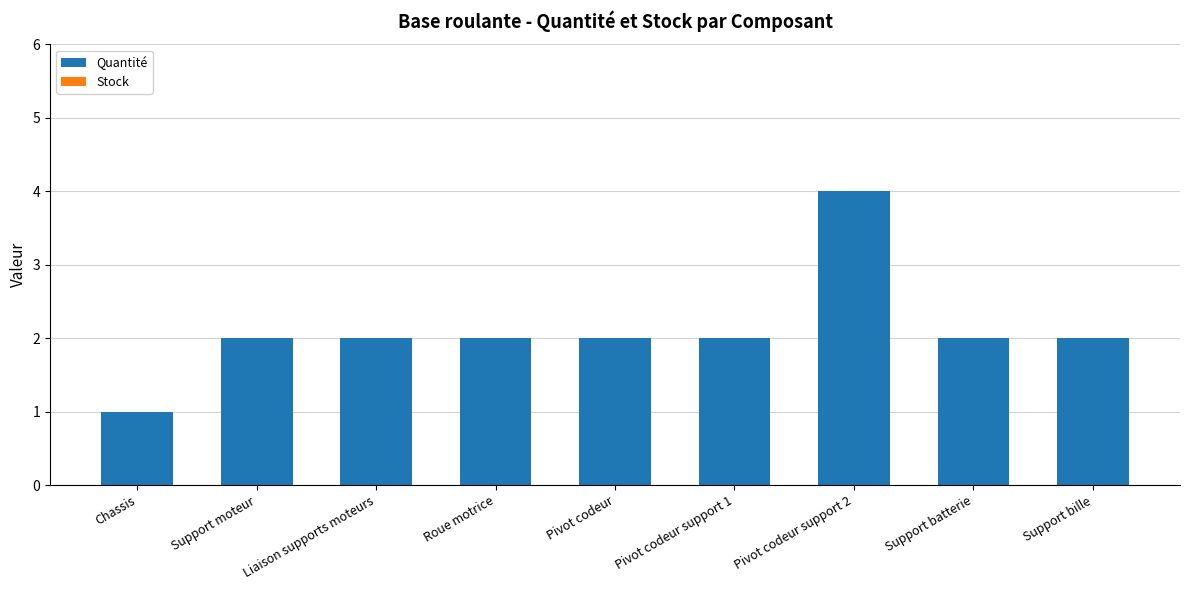

Which category has the highest value across all series?

Pivot codeur support 2